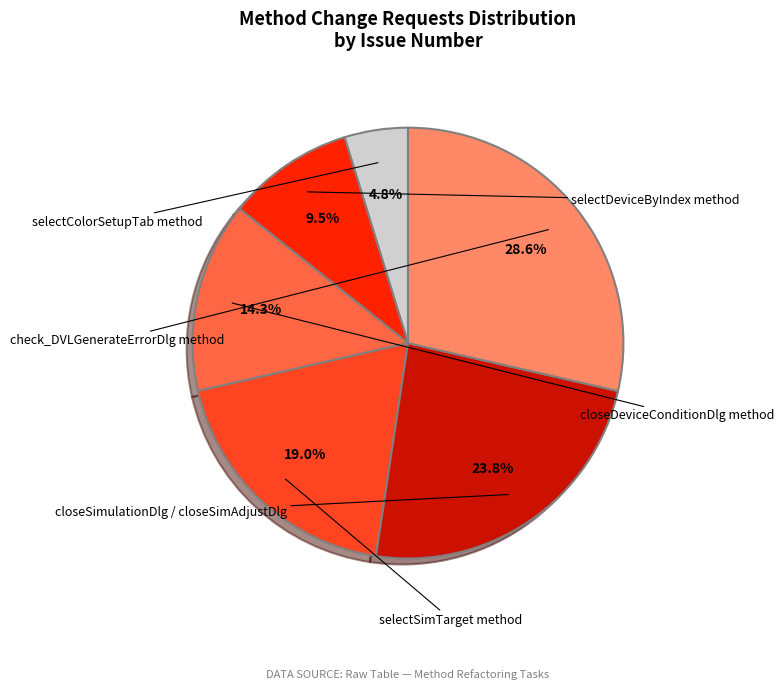

To the nearest percent, what is the average slice percentage?

17%